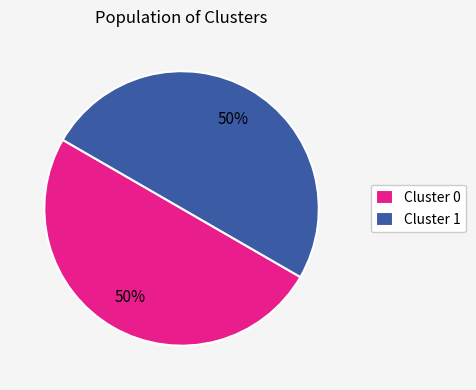

How many segments does this pie chart have?

2